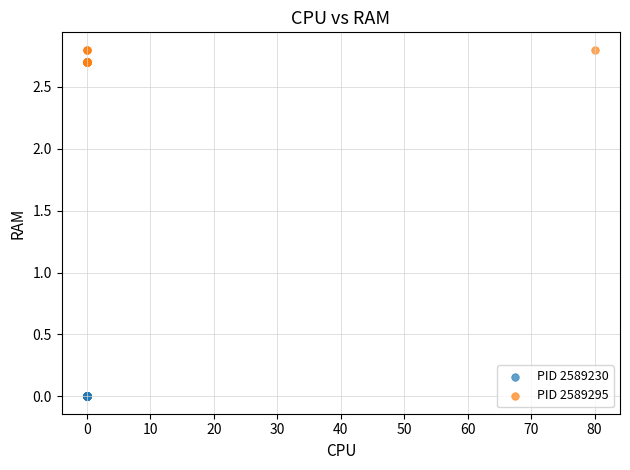

Which series contains the highest Y value?

PID 2589295